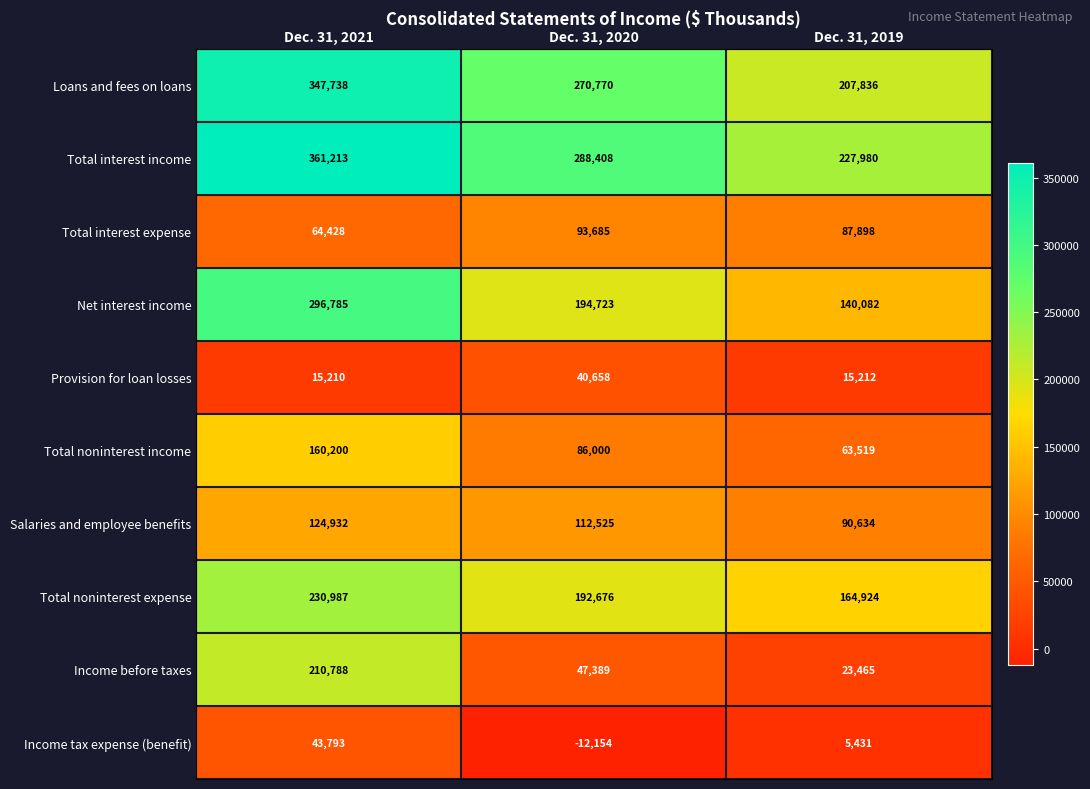

Is it true that Total noninterest income equals 160200 at Dec. 31, 2021?

True